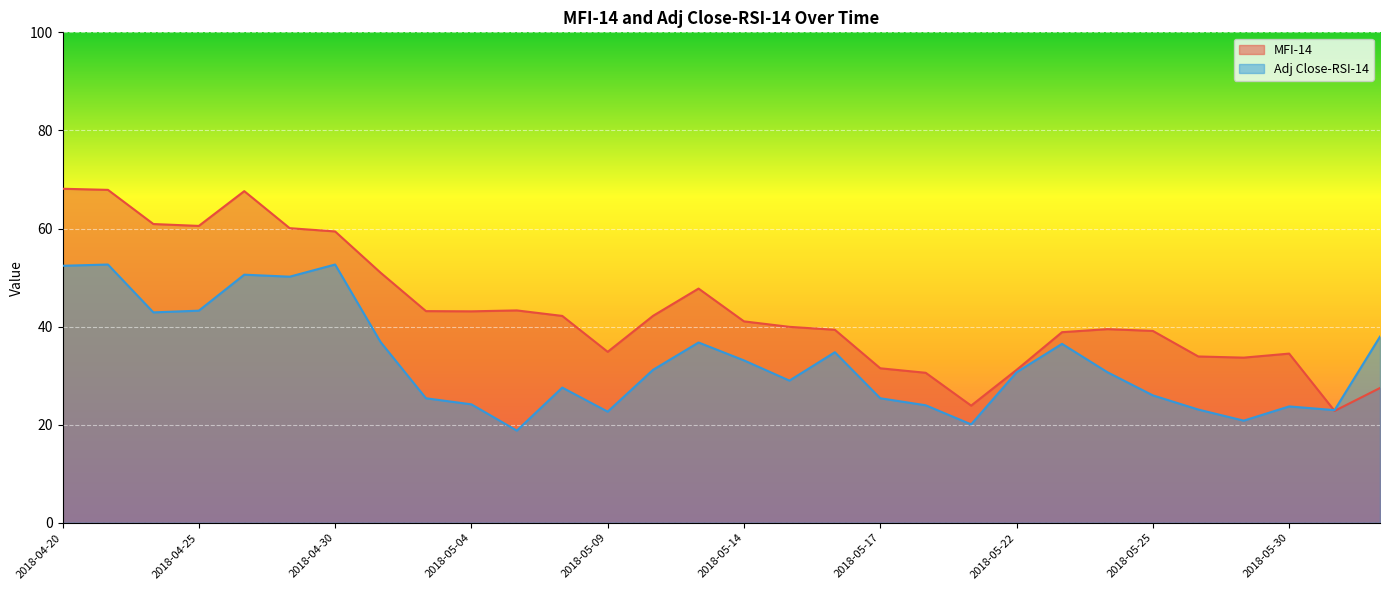

What is the average value of the Adj Close-RSI-14 series?

32.9